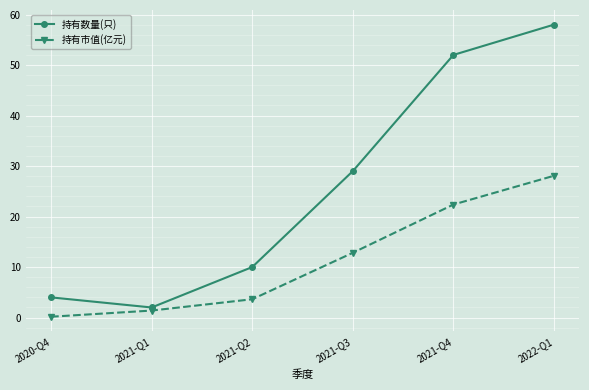

Reading left to right, what are all the values shown in this chart?

持有数量(只): 4.0	2.0	10.0	29.0	52.0	58.0
持有市值(亿元): 0.2	1.4	3.6	12.8	22.4	28.1